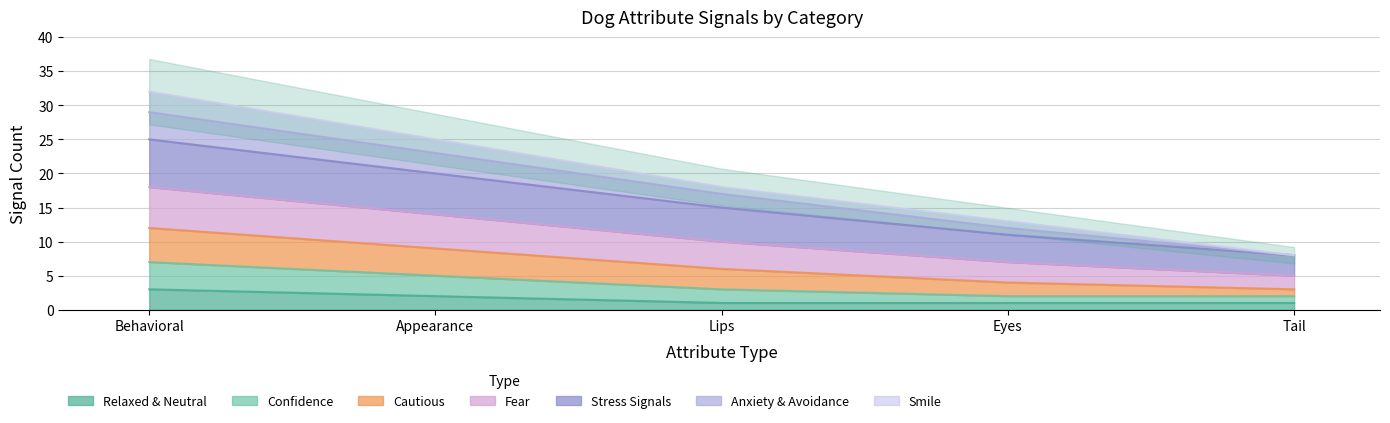

At which category is the sum across all series the highest?

Behavioral